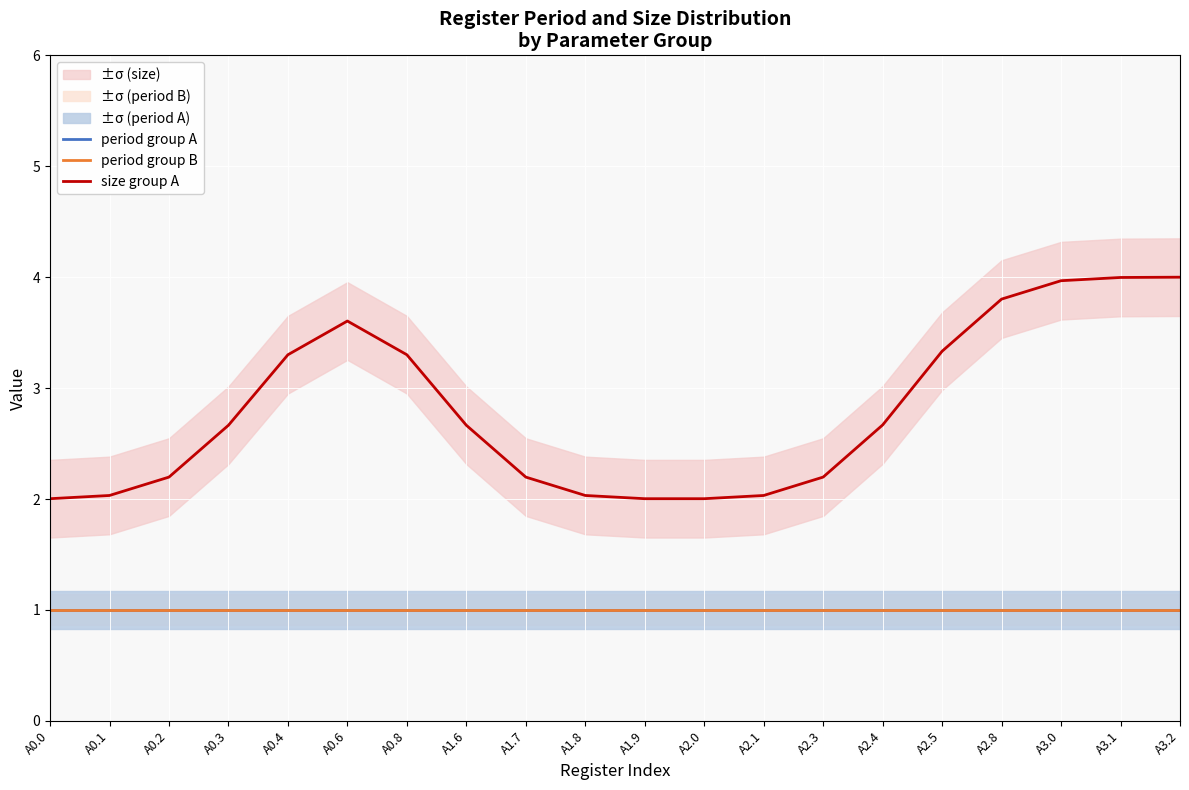

What position from the left is A0.2?

3